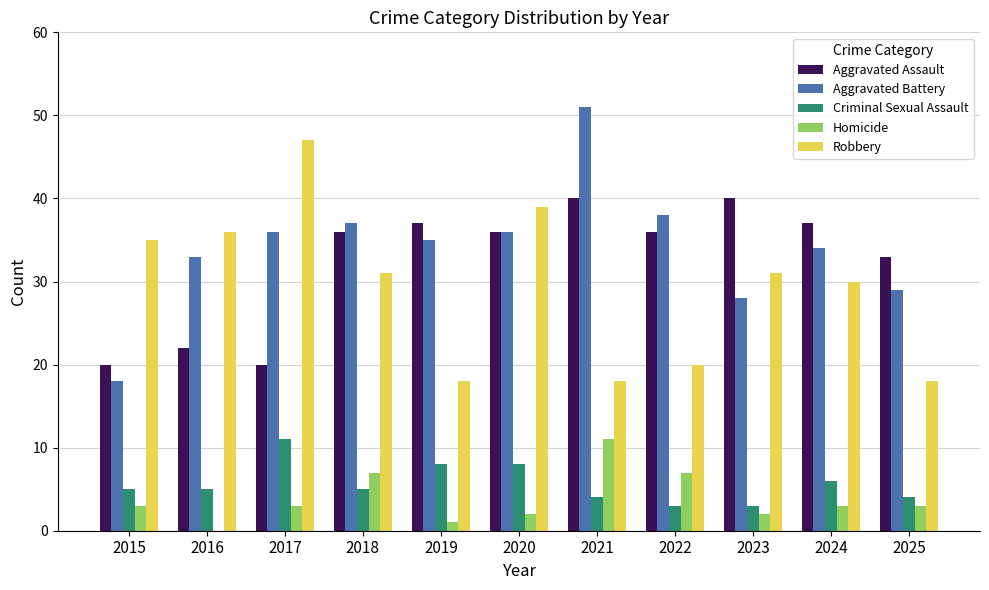

Between 2021 and 2024, which series saw the biggest shift?

Aggravated Battery